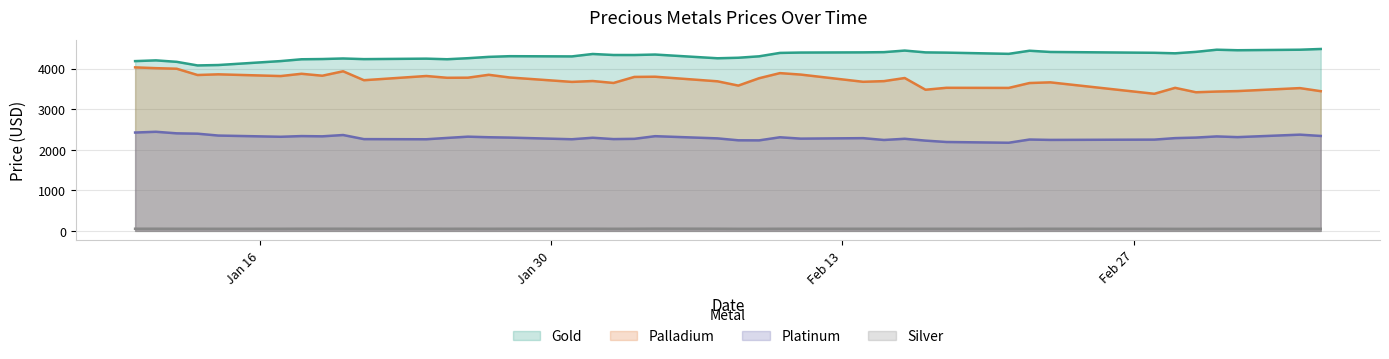

Which series has the largest total across all categories?

Gold